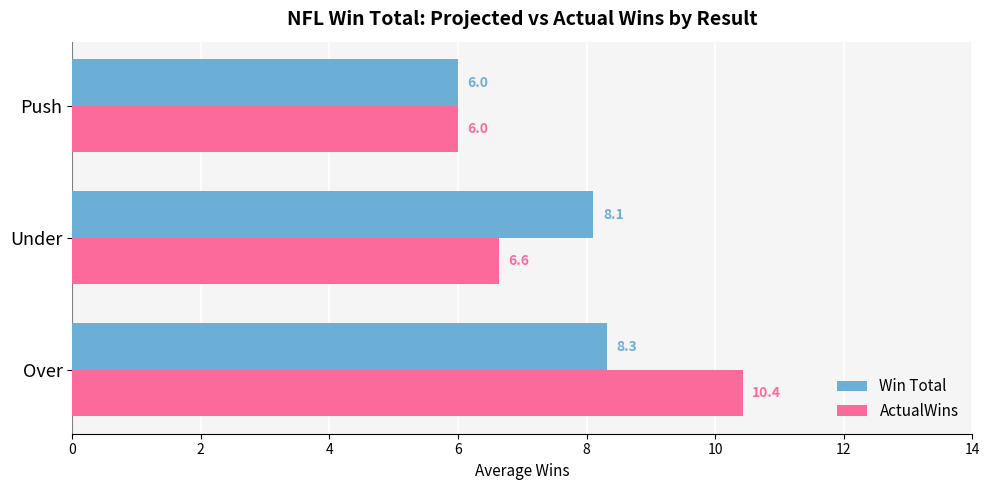

Which series has the largest total across all categories?

ActualWins